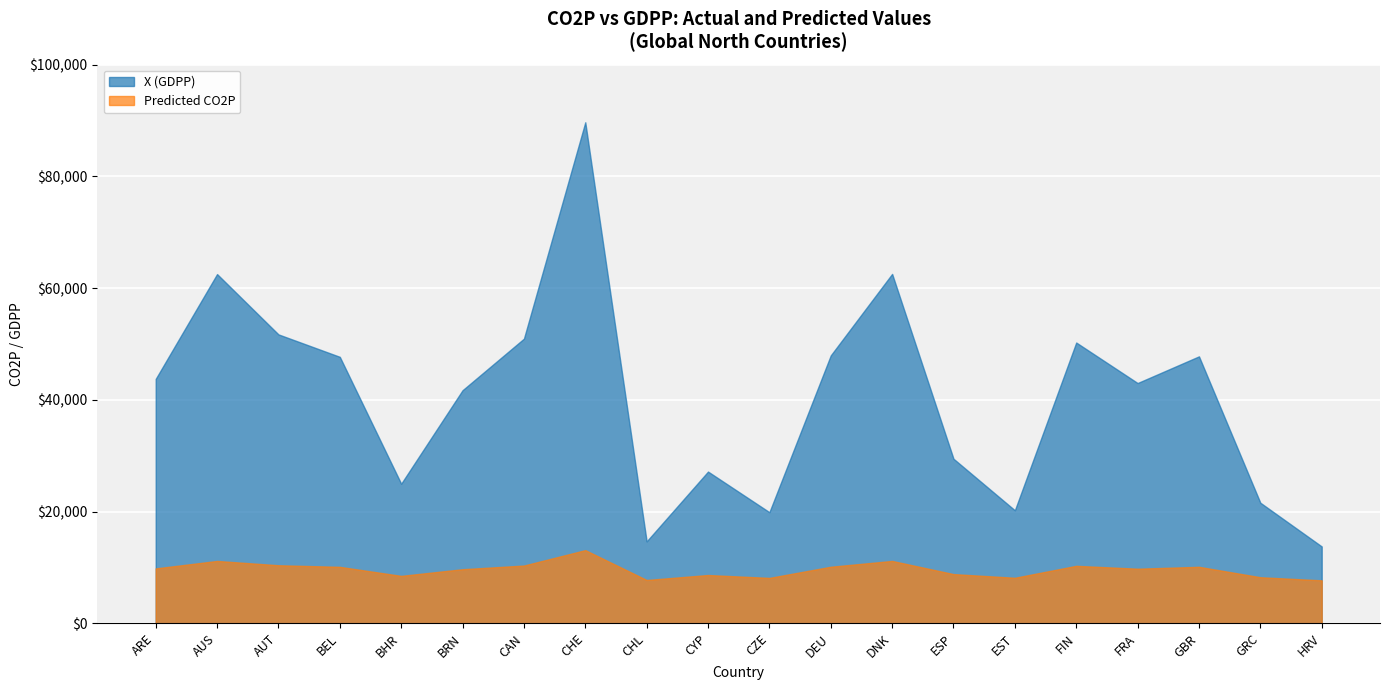

Which category has the highest value in the X (GDPP) series?

CHE